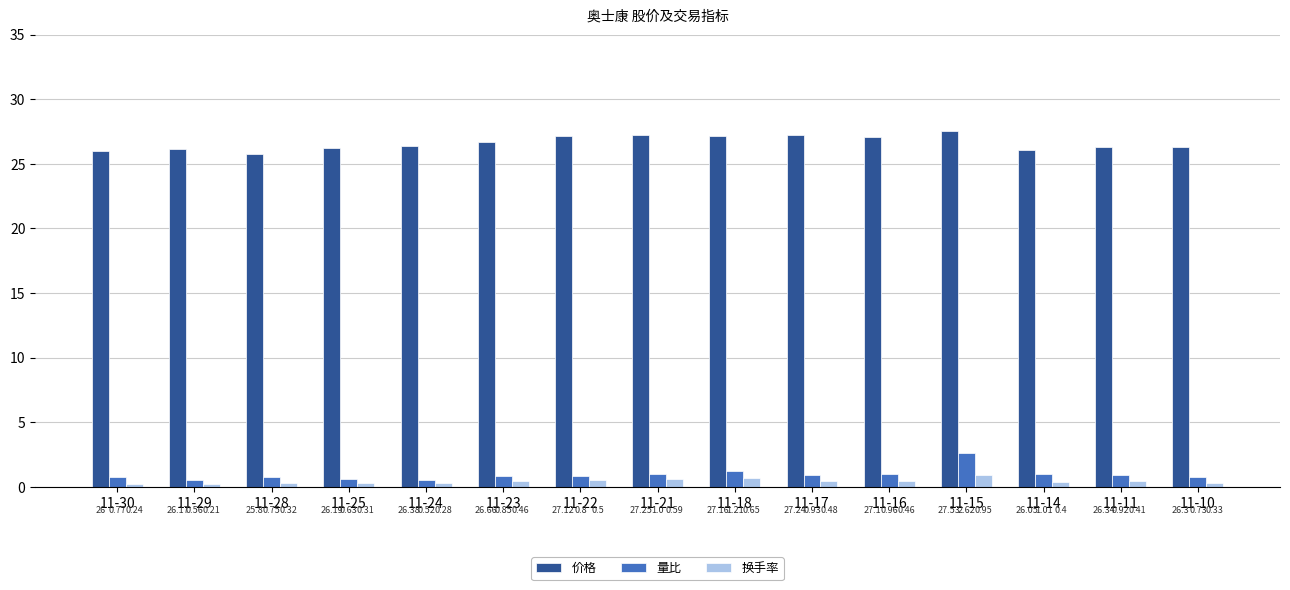

At which category is the sum across all series the highest?

11-15